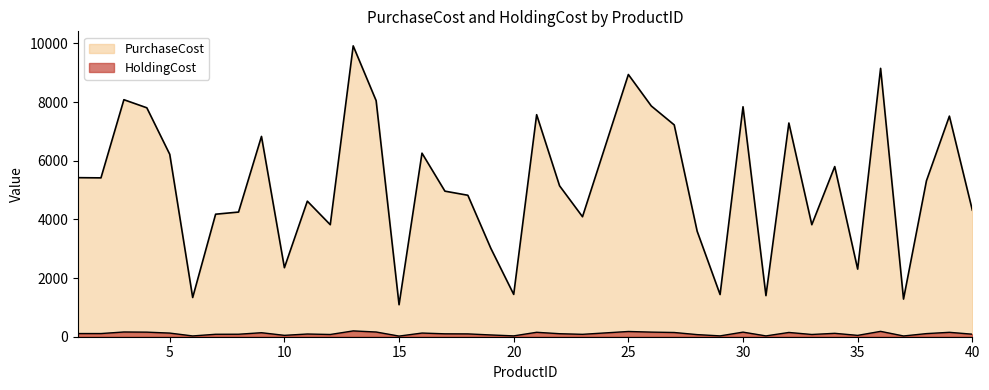

Which series has the widest spread of values?

PurchaseCost